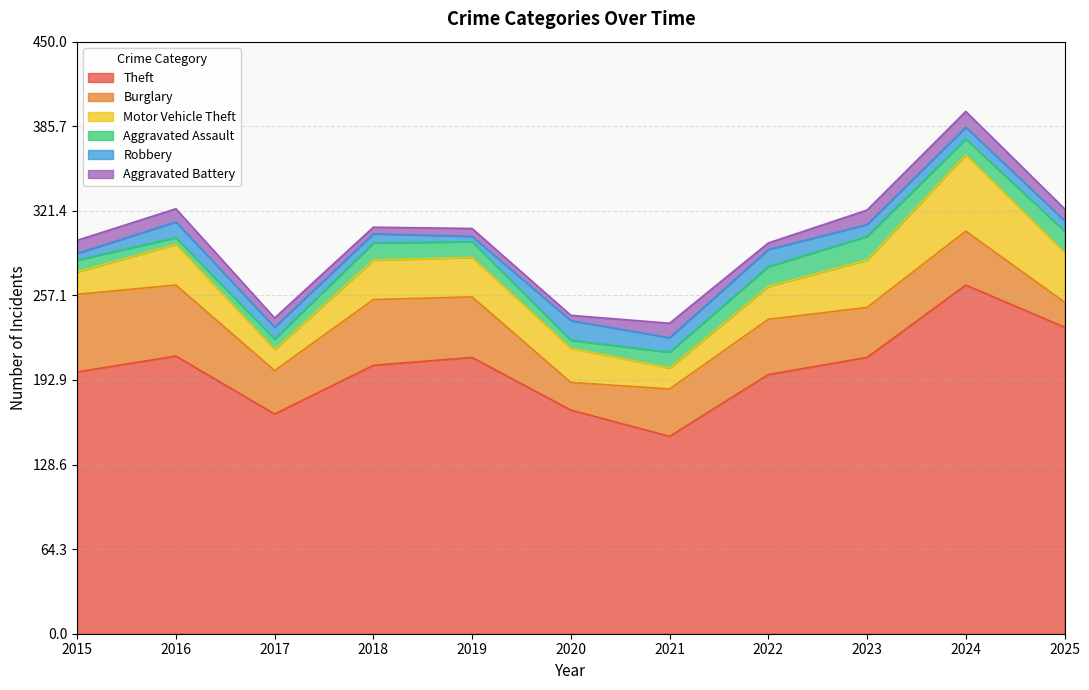

What is the value of the Burglary point at the 7th from the left?

36